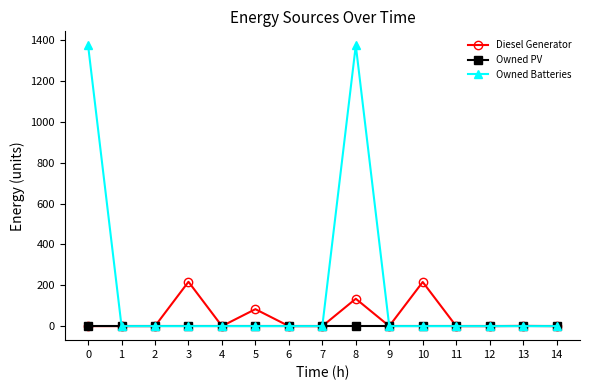

At which category is the sum across all series the highest?

8